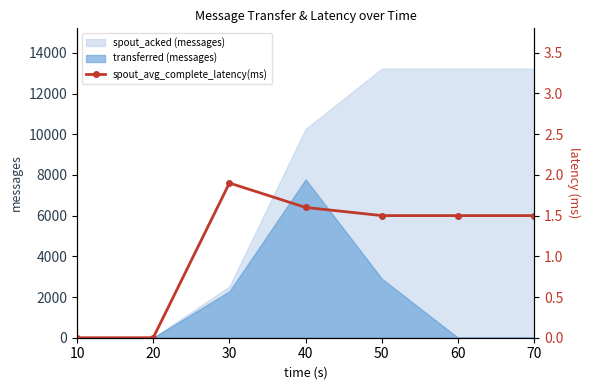

Where does the data first go above 1?

30